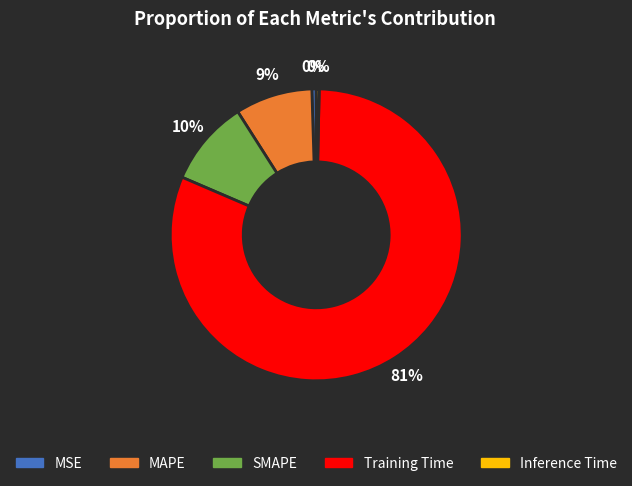

How many slices are in this pie chart?

5